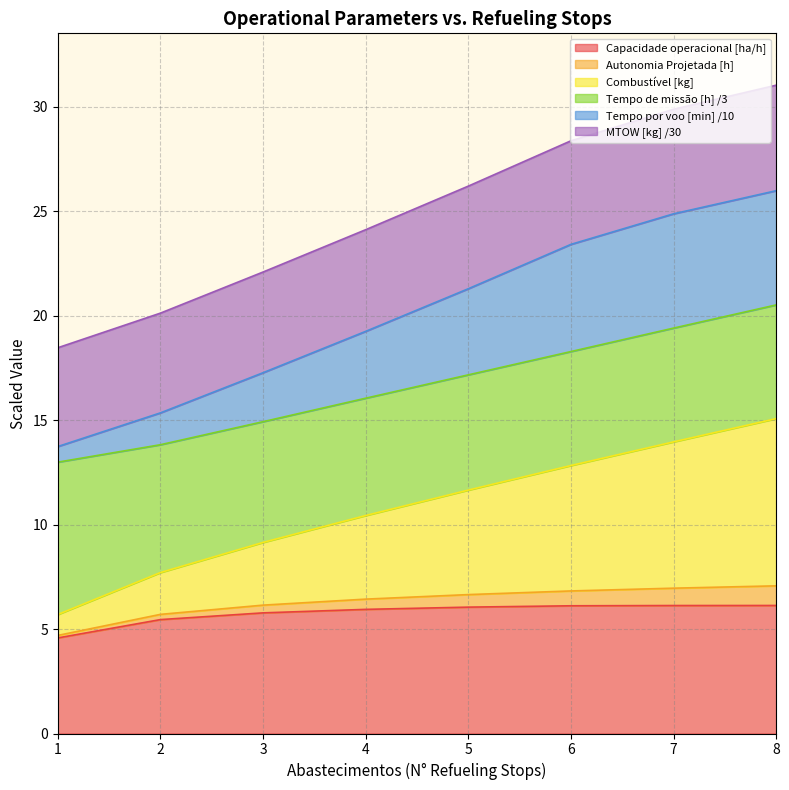

What is the total value across all series at 5?

26.2